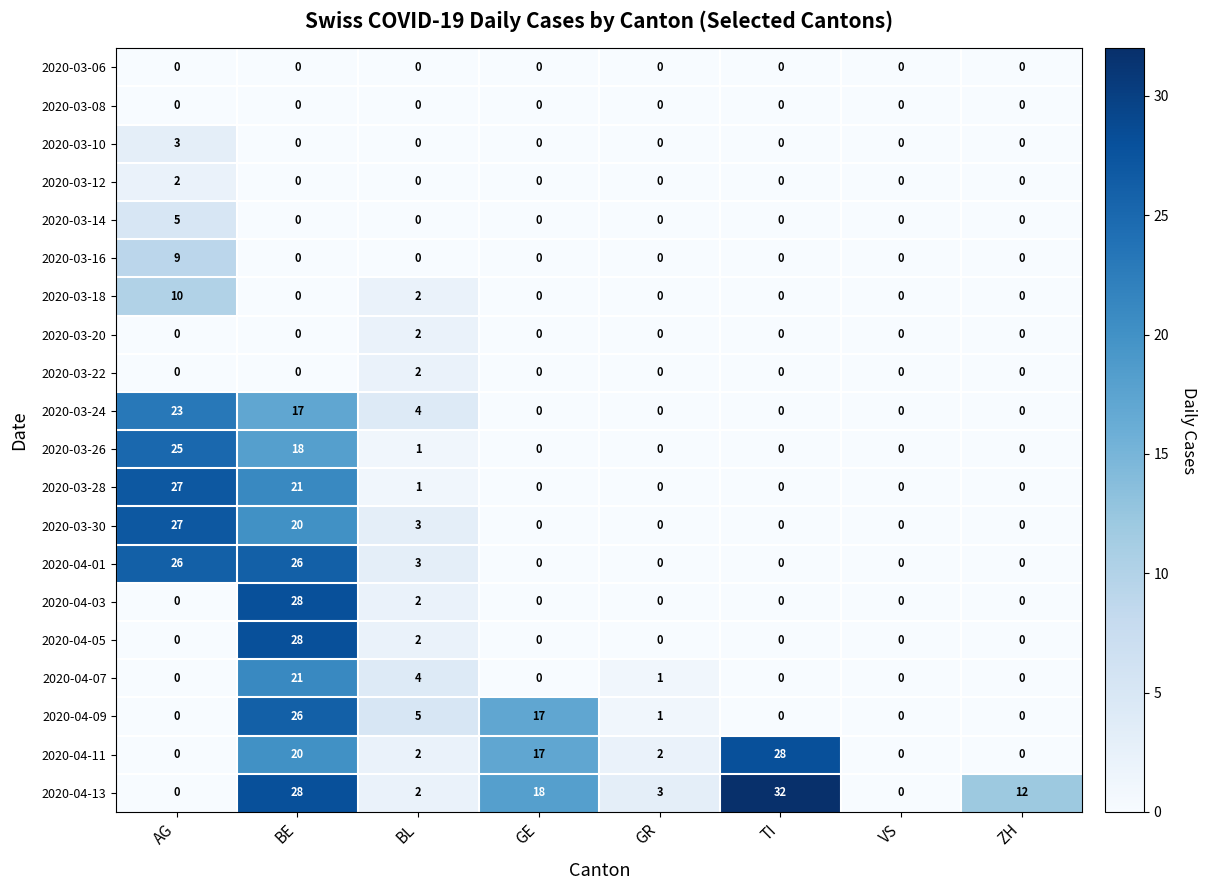

At which category is the sum across all series the highest?

BE